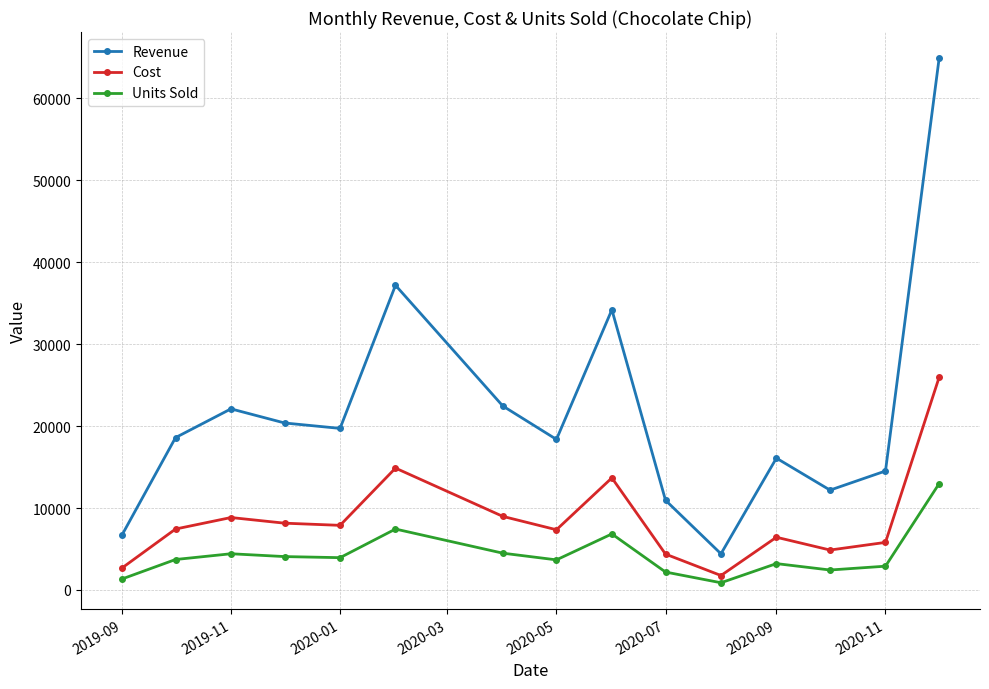

What is the sum of all Cost values?

129135